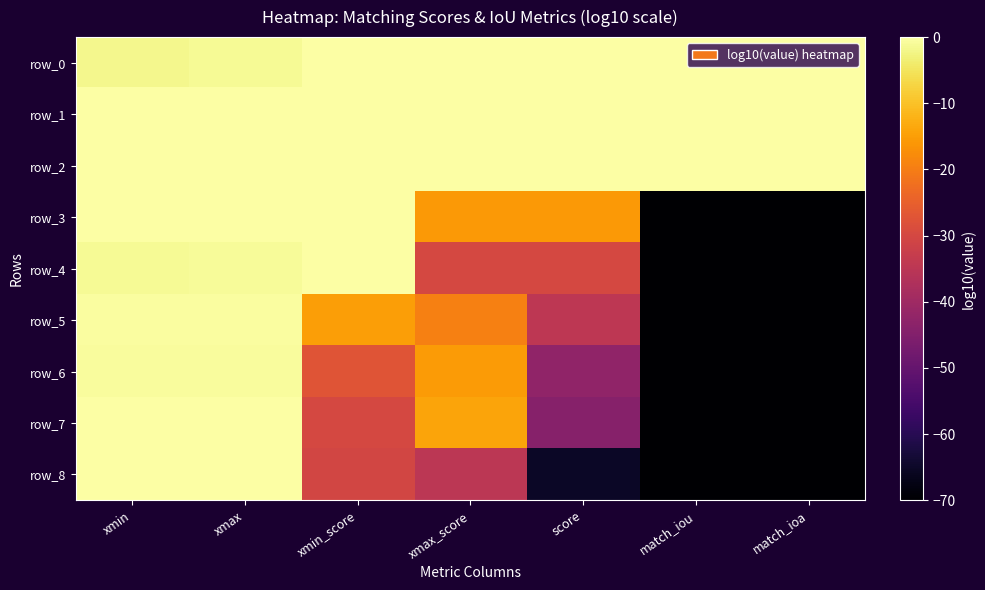

How many data points in row_4 are above -30?

3